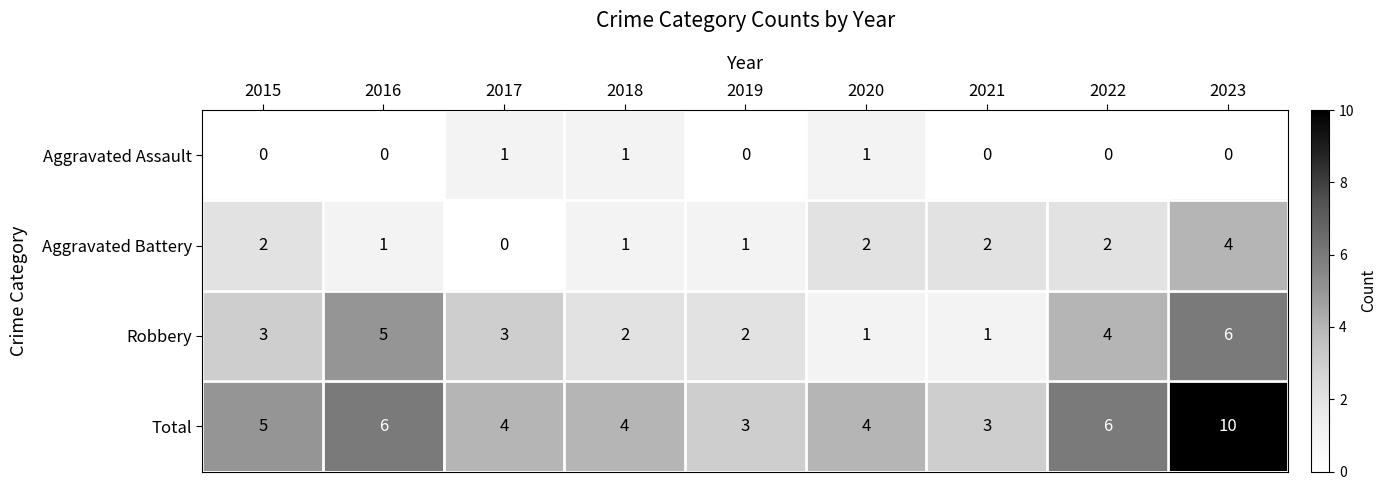

Rank the series by their average value, from highest to lowest.

Total, Robbery, Aggravated Battery, Aggravated Assault